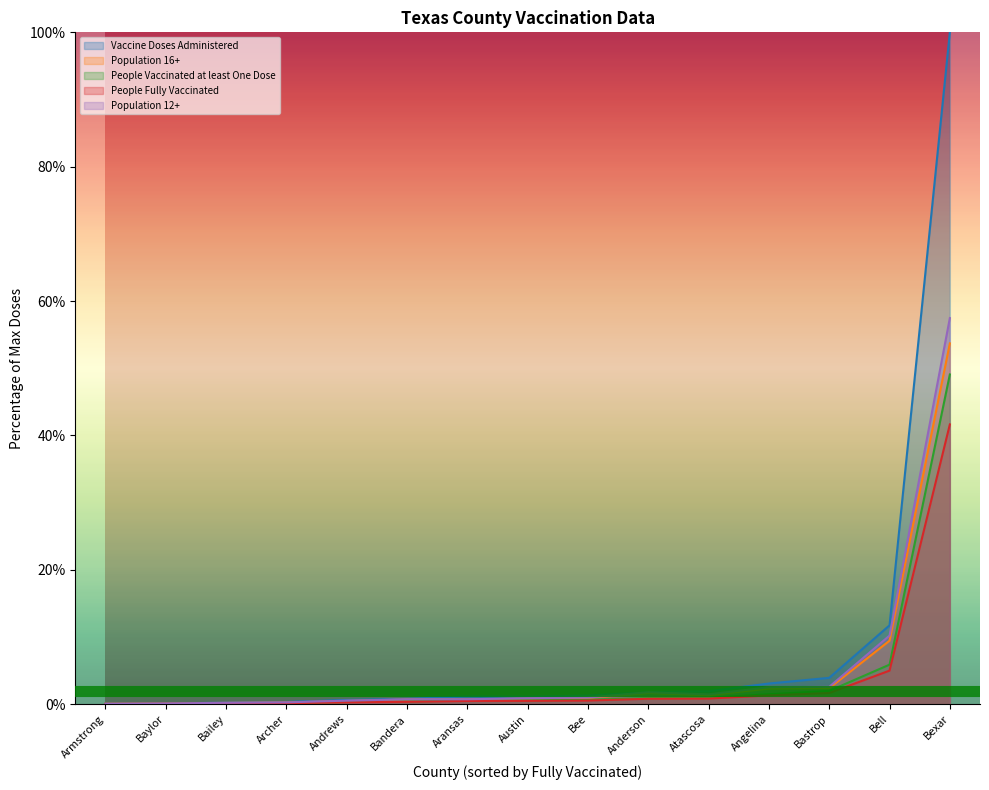

Which series has the largest total across all categories?

Vaccine Doses Administered